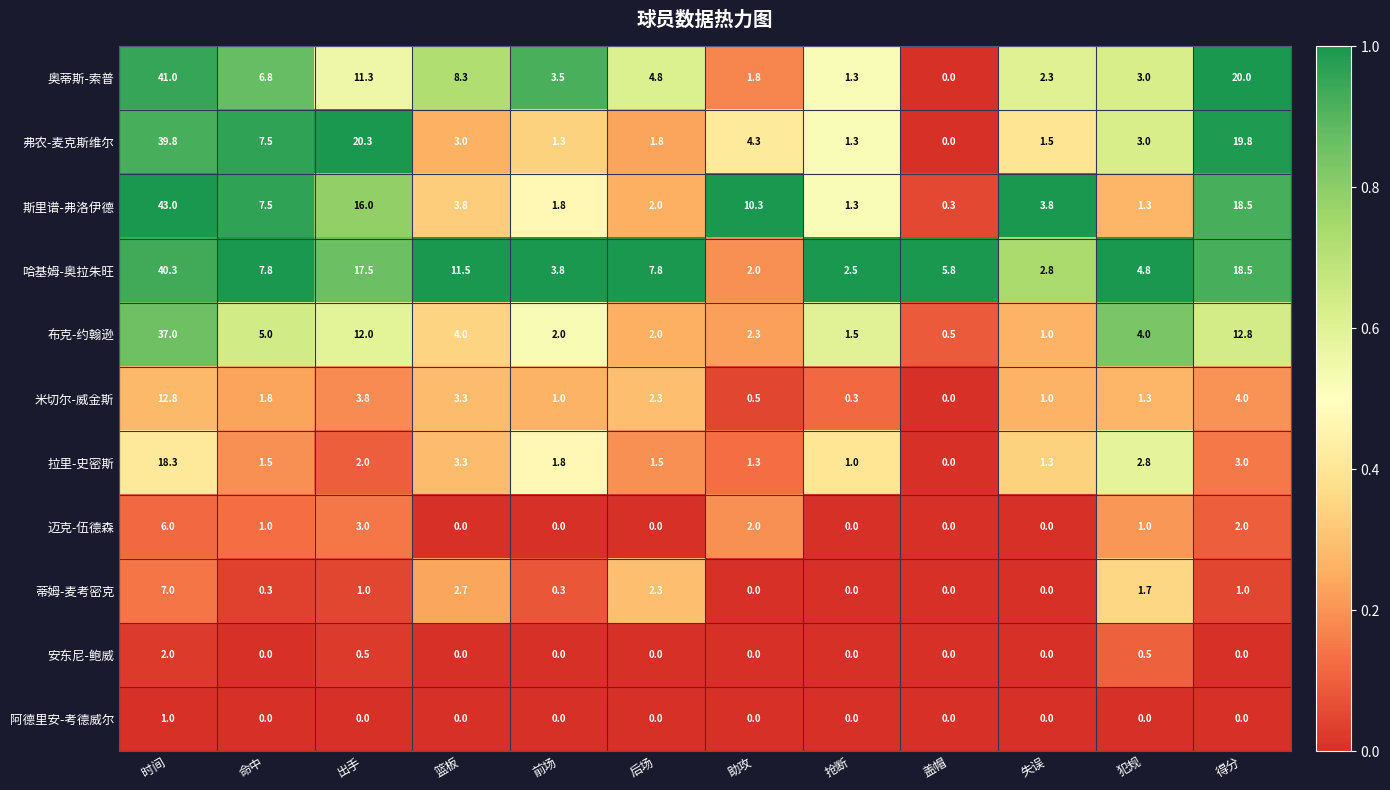

Which series has the largest range (max minus min)?

斯里谱-弗洛伊德